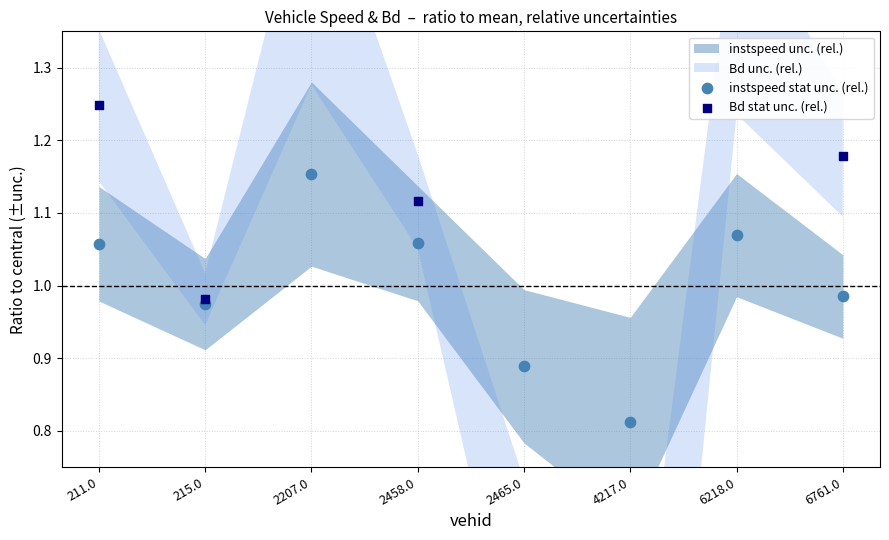

At which category is the sum across all series the highest?

2207.0